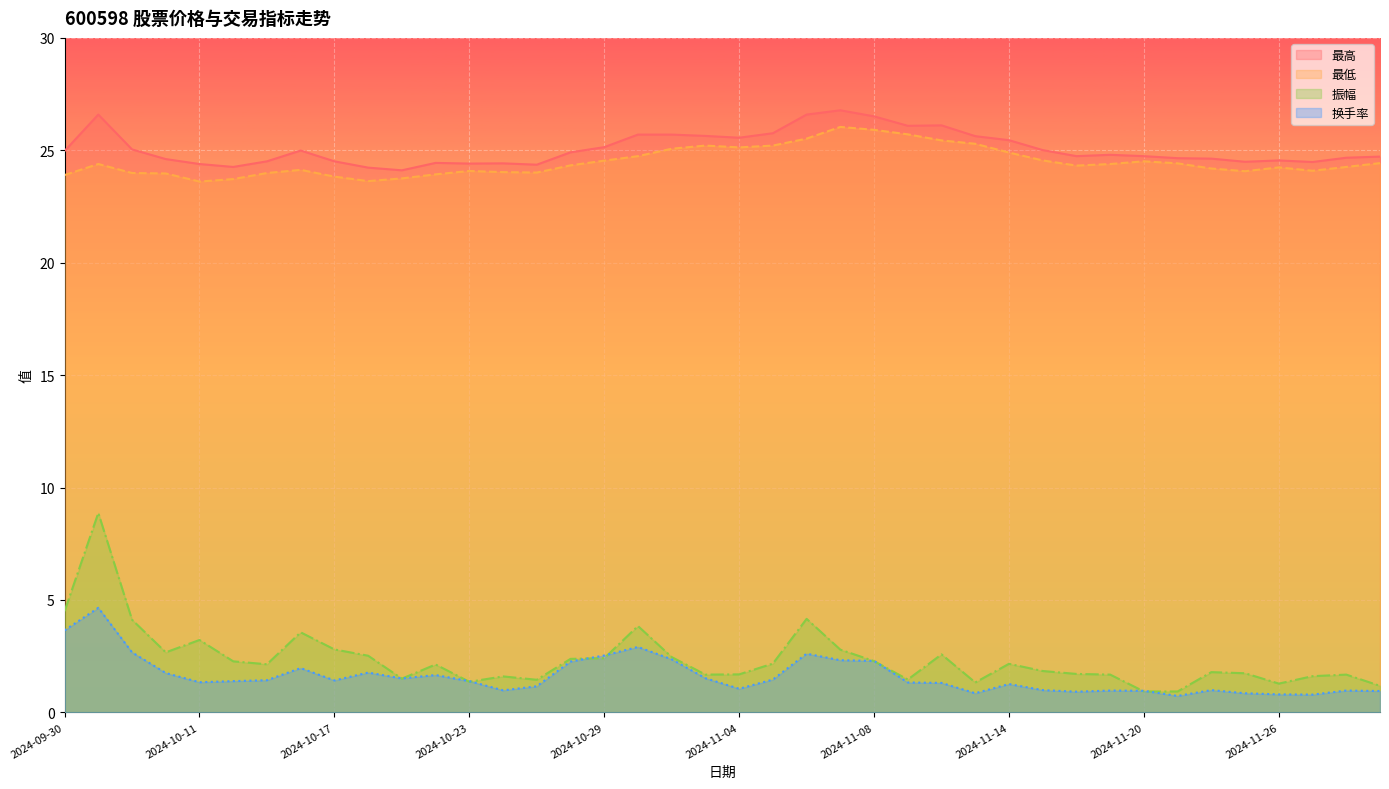

Which category has the highest value across all series?

2024-11-07